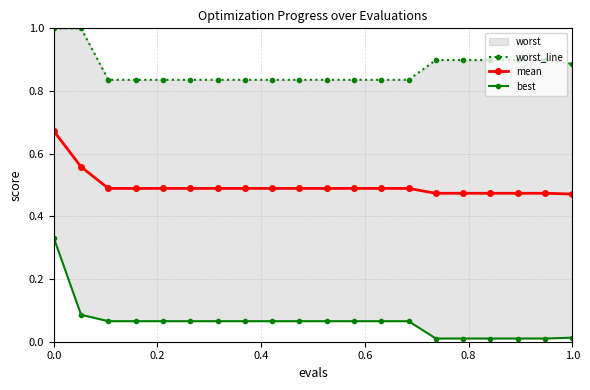

What is the highest value of the worst_line series?

1.0